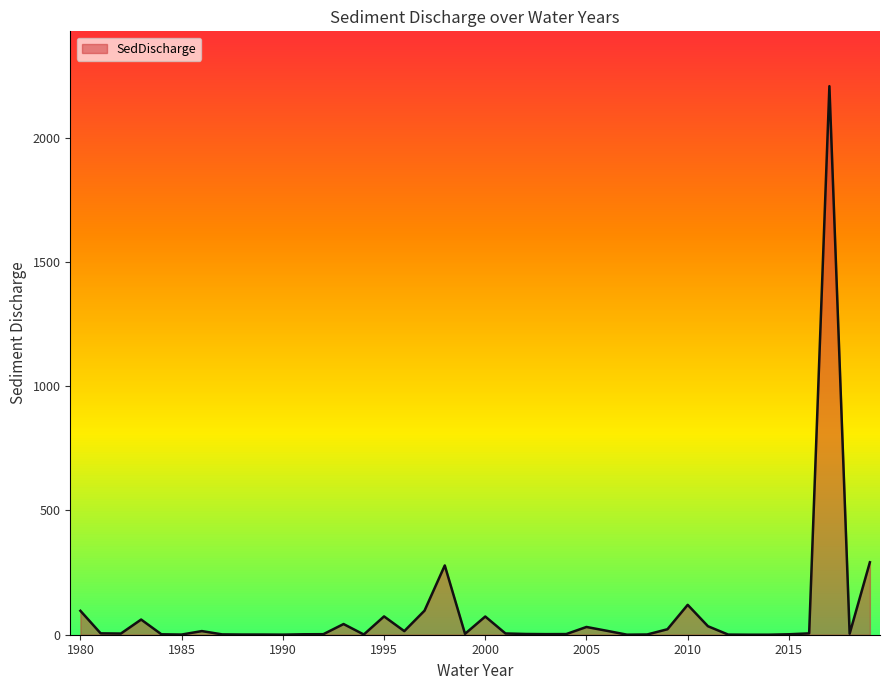

What is the greatest value displayed?

2207.2